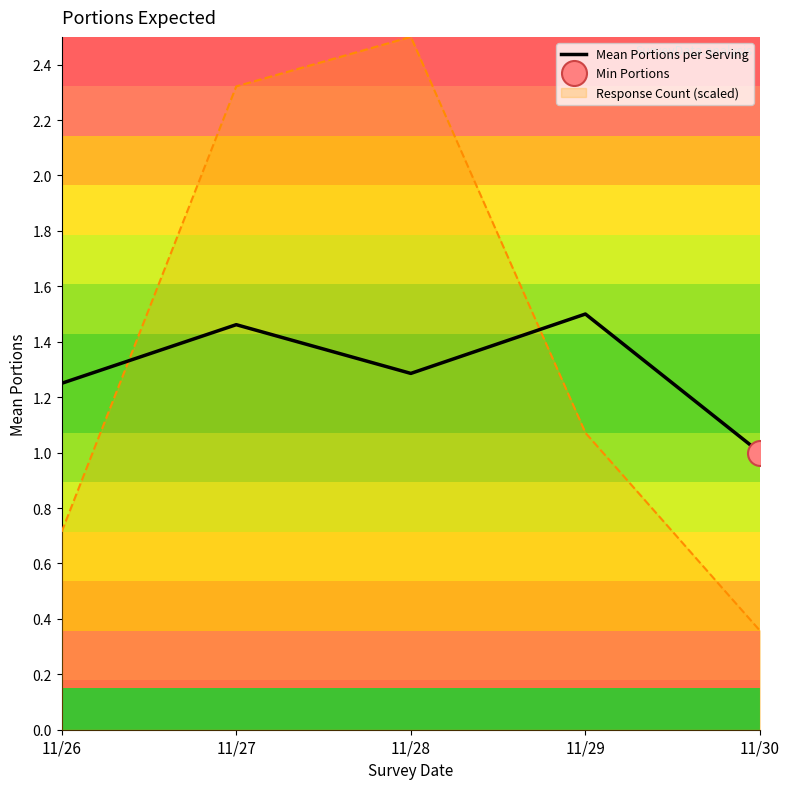

List the labels in order of value, largest first.

11/29, 11/27, 11/28, 11/26, 11/30